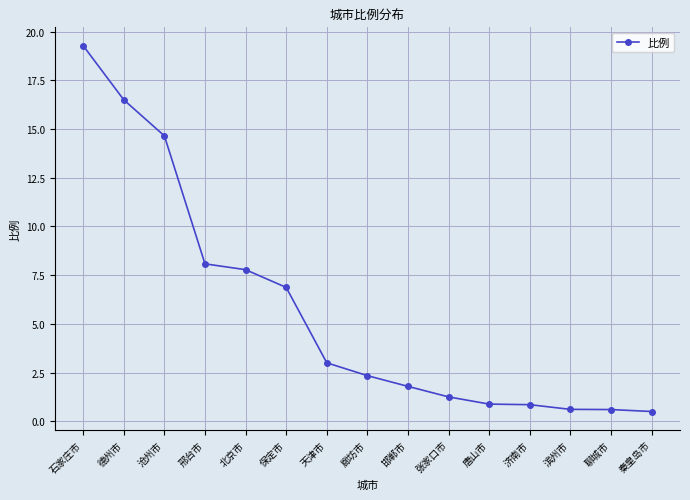

True or false: the data shows 0.9 at 邯郸市.

False